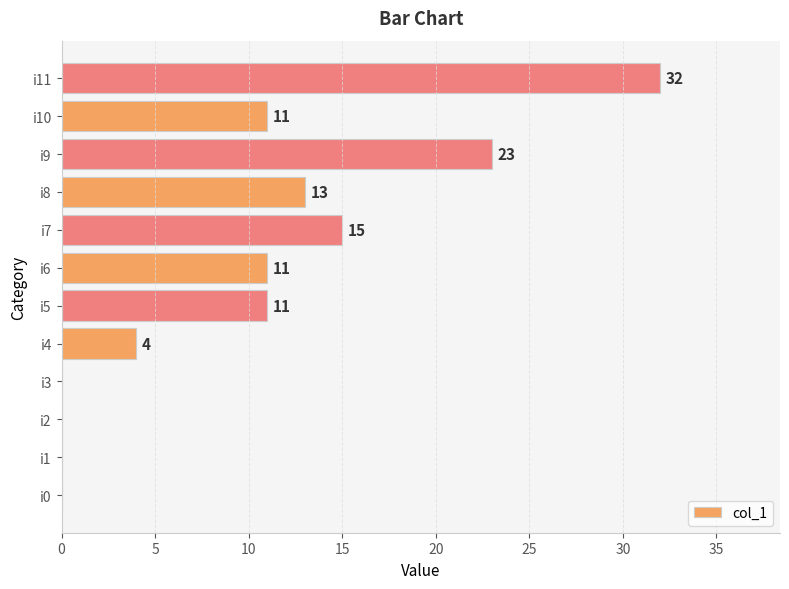

What is the sum of all values?

120